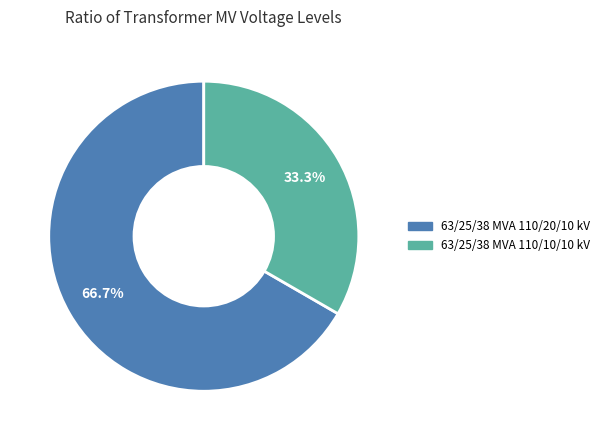

True or false: 63/25/38 MVA 110/20/10 kV accounts for 76% of the total.

False